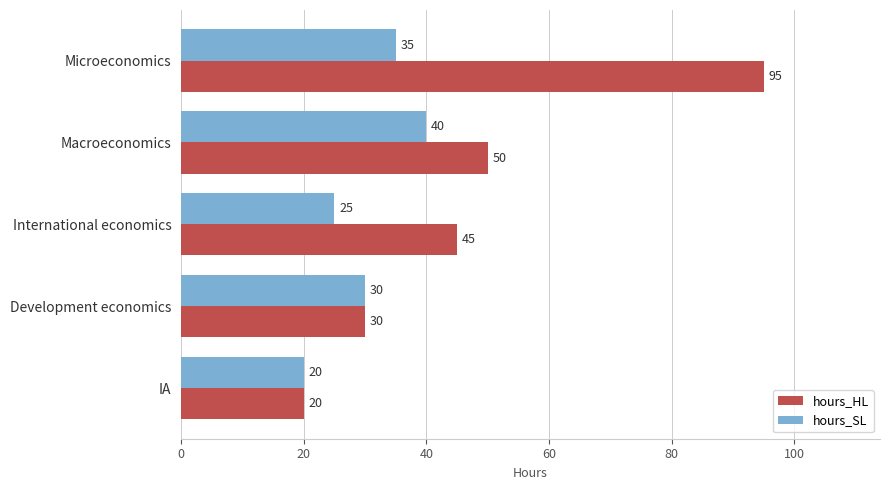

Rank the series by their average value, from highest to lowest.

hours_HL, hours_SL